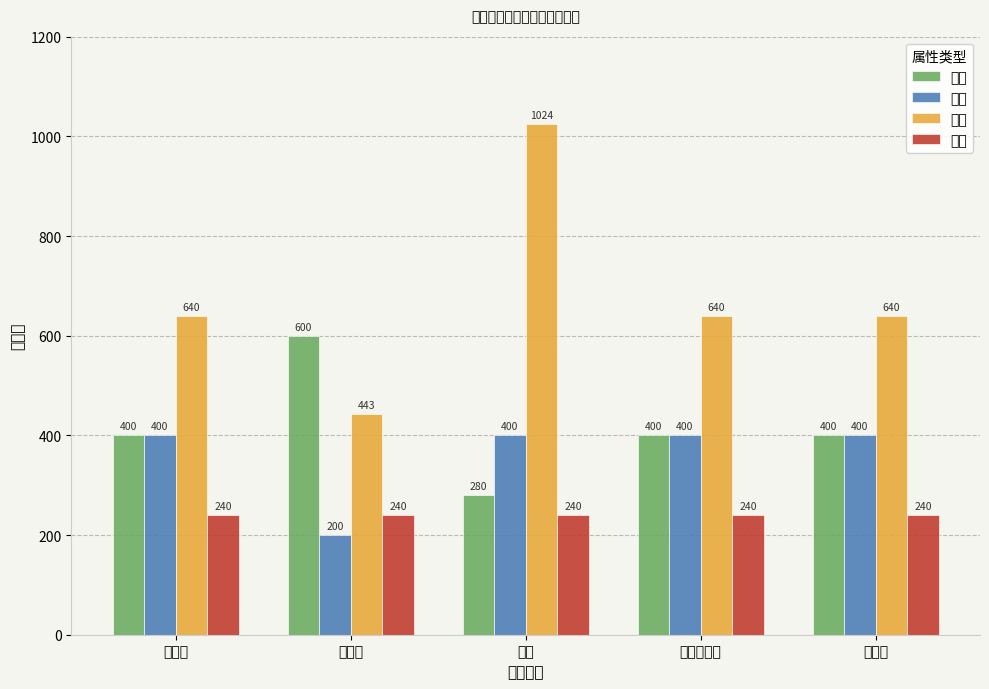

Reading right to left, transcribe all the data shown in this chart.

攻击: 小花精=400	狂暴莉莉丝=400	树妖=280	食人花=600	小蘑菇=400
防御: 小花精=400	狂暴莉莉丝=400	树妖=400	食人花=200	小蘑菇=400
血量: 小花精=640	狂暴莉莉丝=640	树妖=1024	食人花=443	小蘑菇=640
速度: 小花精=240	狂暴莉莉丝=240	树妖=240	食人花=240	小蘑菇=240